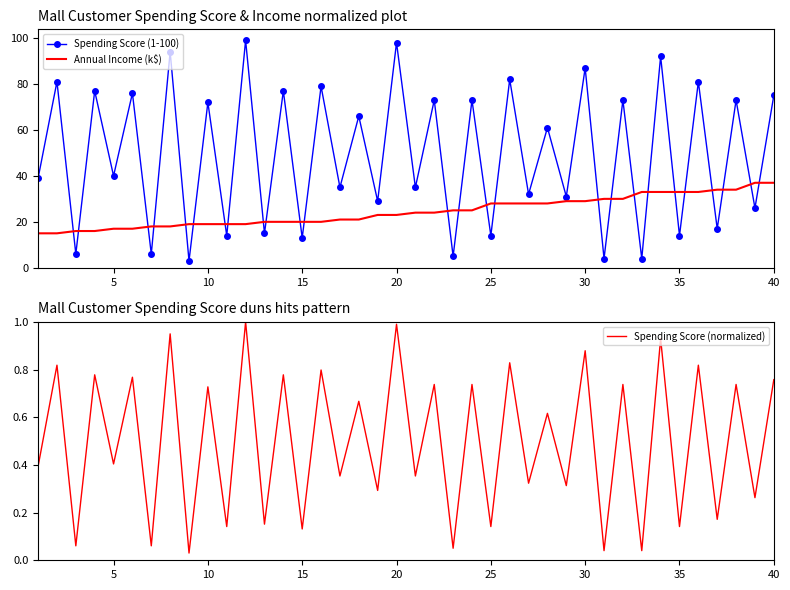

True or false: Annual Income (k$) and Spending Score (1-100) cross at least once.

True